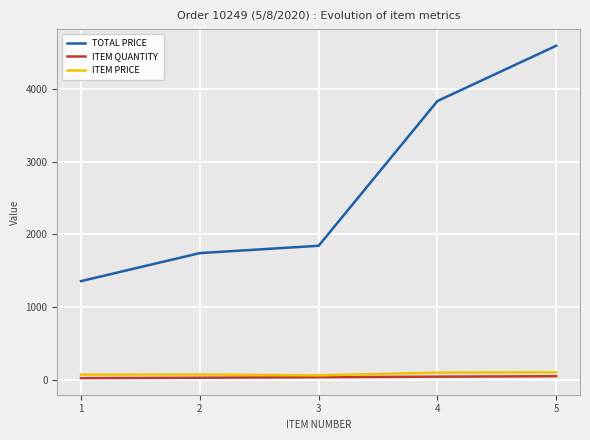

Between 1 and 2, which series saw the biggest shift?

TOTAL PRICE